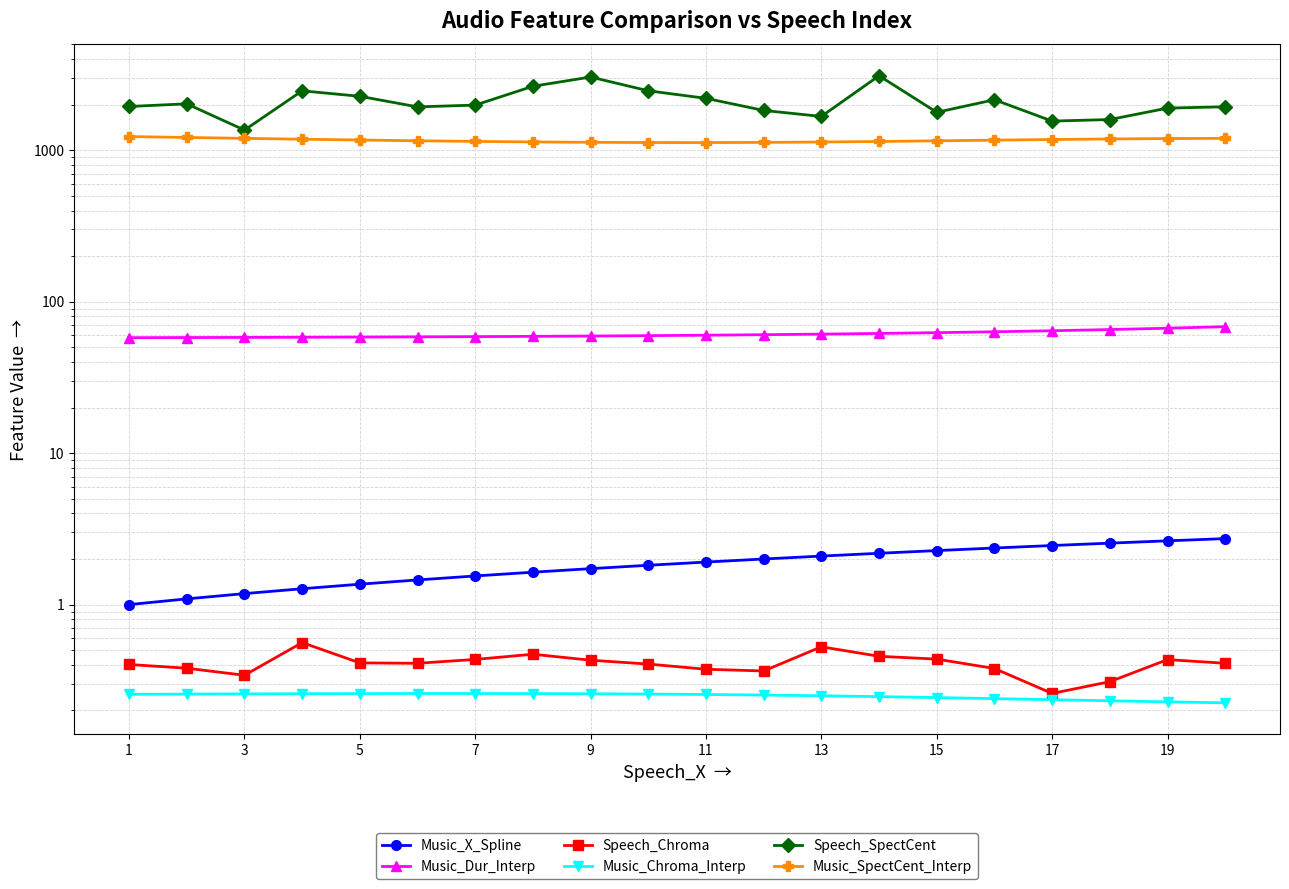

True or false: Music_Chroma_Interp and Speech_Chroma intersect in this chart.

False